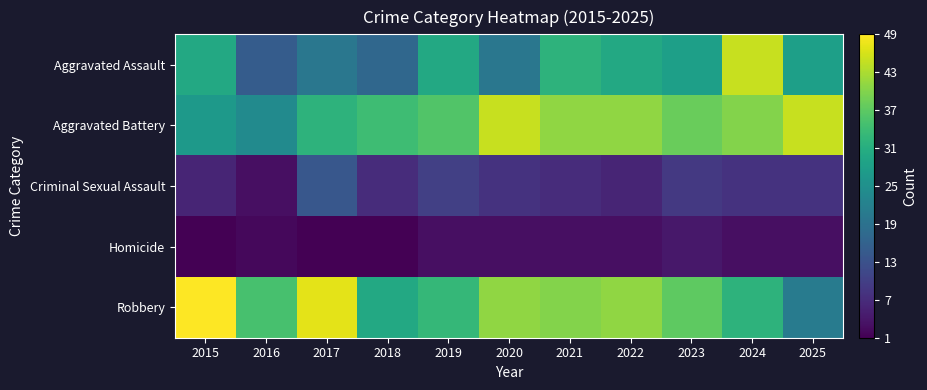

At 2018, list the series in order from largest to smallest.

Aggravated Battery, Robbery, Aggravated Assault, Criminal Sexual Assault, Homicide